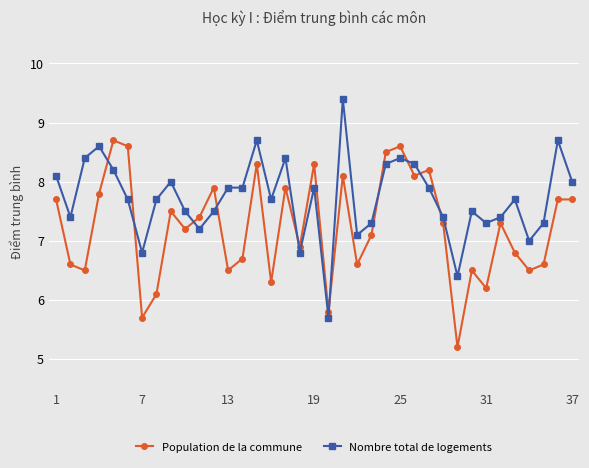

Rank the series by their average value, from highest to lowest.

Nombre total de logements, Population de la commune